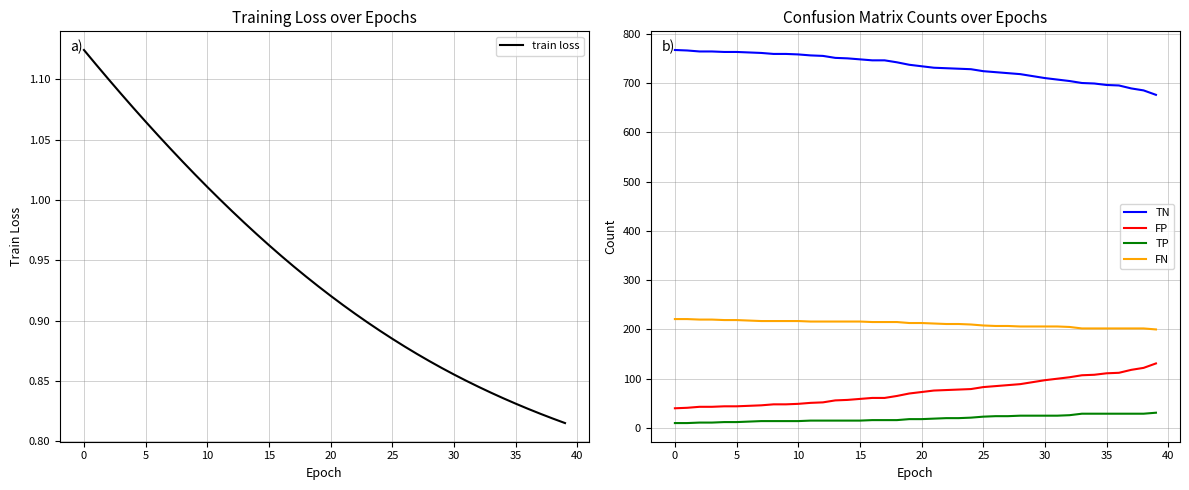

What is the highest value of the FP series?

131